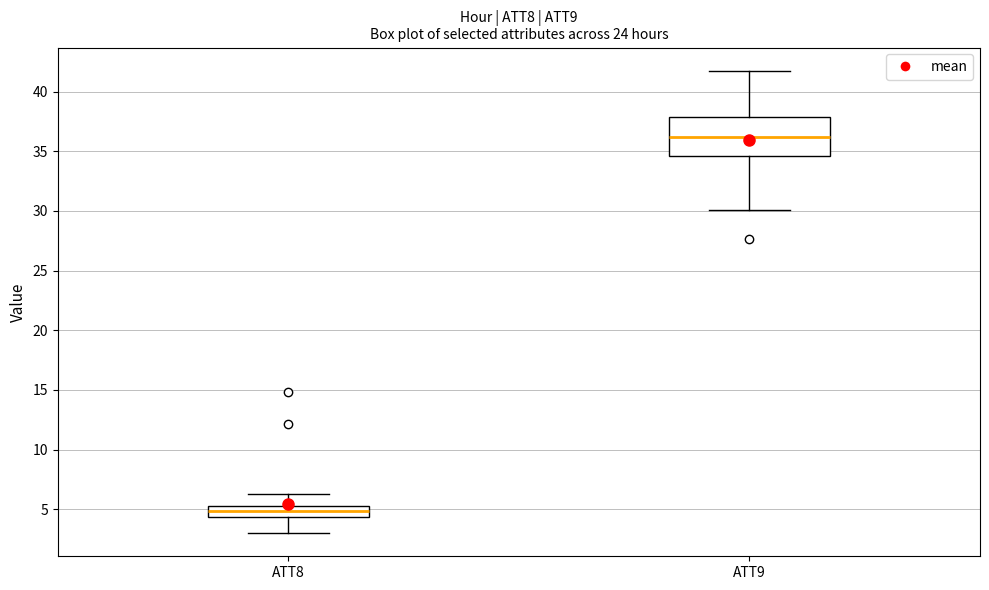

Which box's median line is the lowest?

ATT8